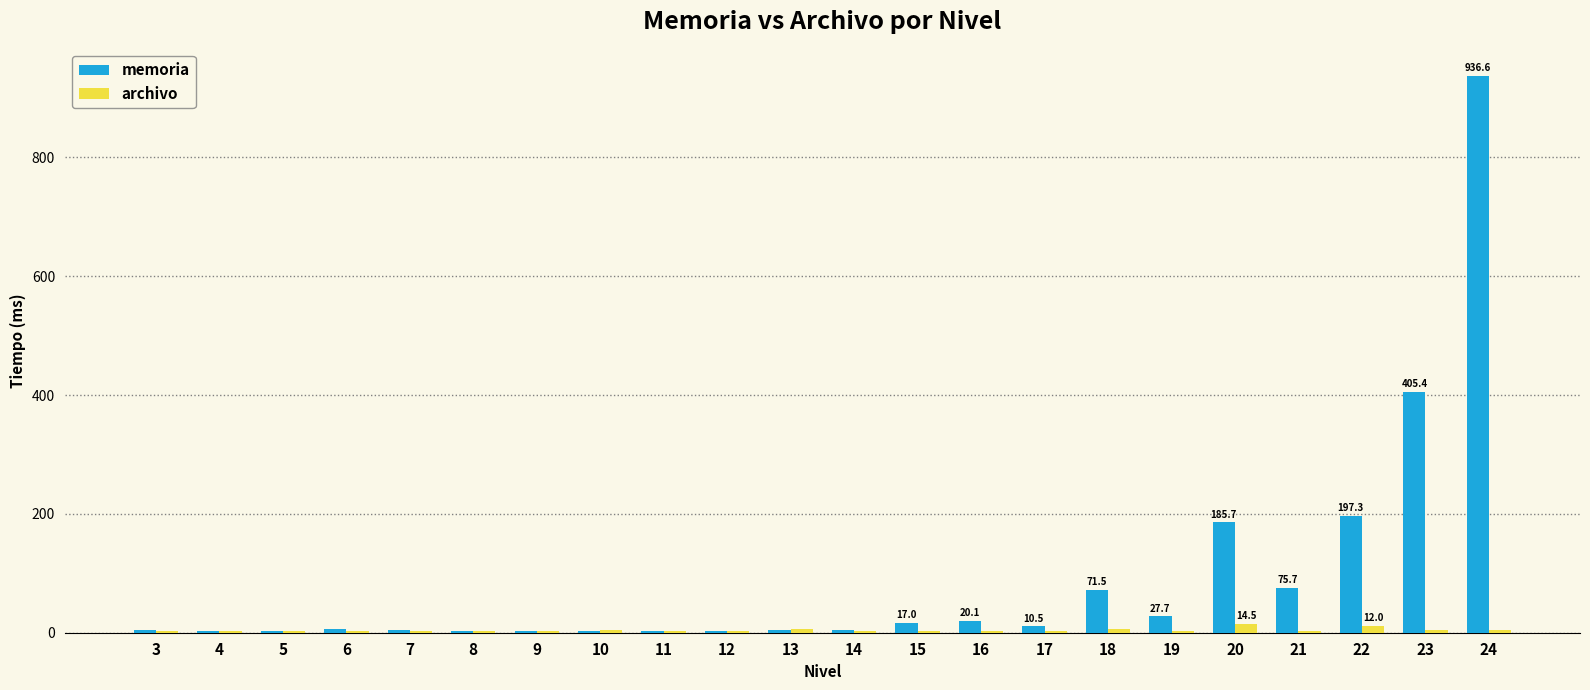

Count the number of categories in the chart.

22